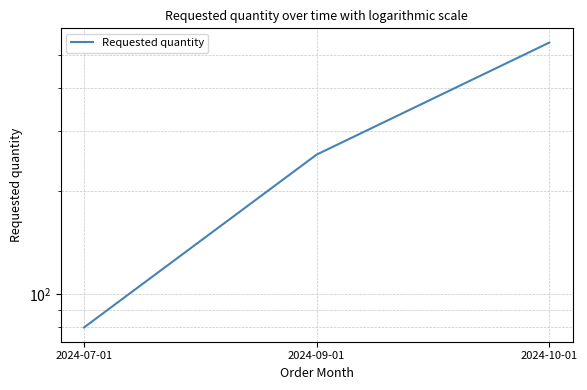

What is the ratio of the value at 2024-10-01 to the value at 2024-09-01?

2.1